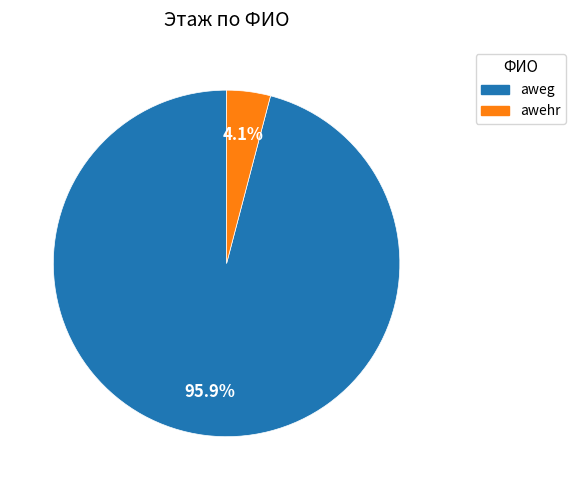

What is the largest slice in the pie chart?

aweg